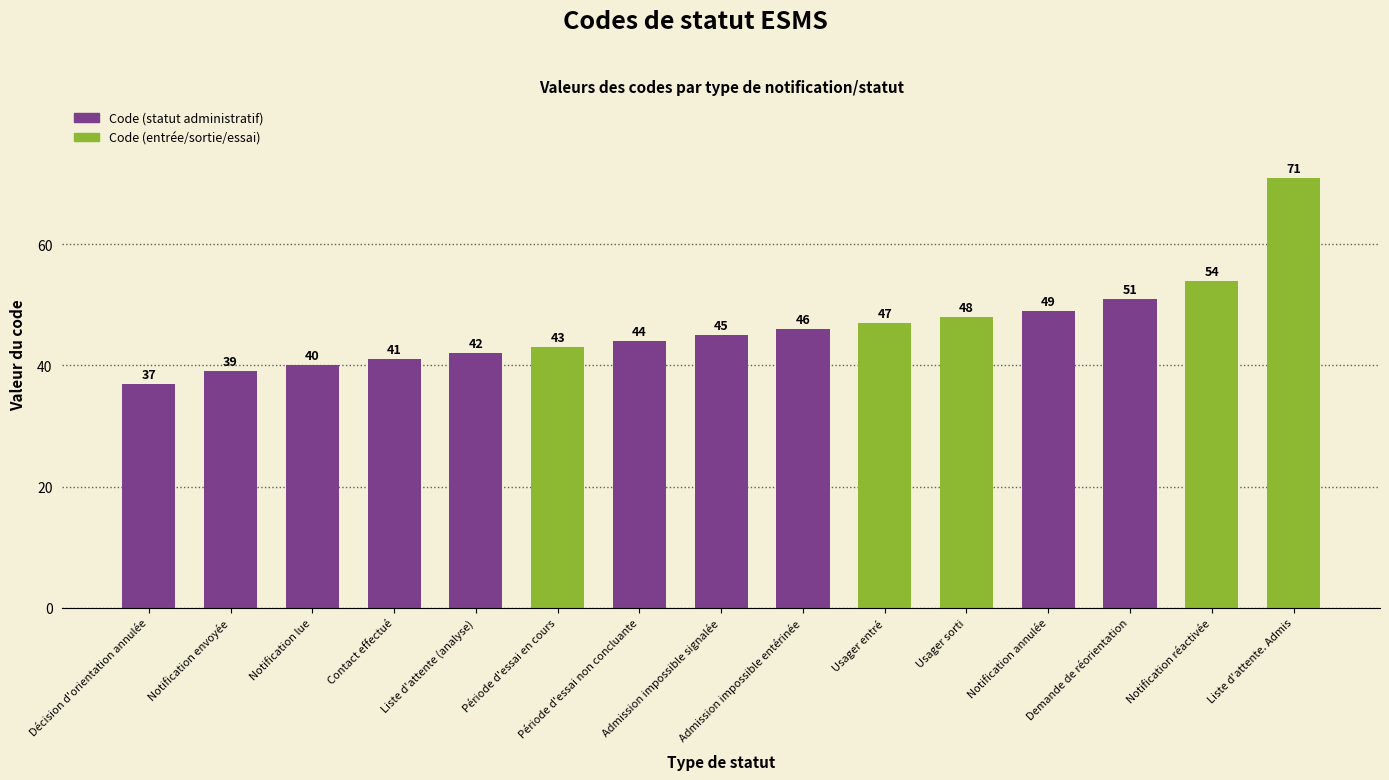

Reading left to right, transcribe all the data shown in this chart.

37	39	40	41	42	43	44	45	46	47	48	49	51	54	71